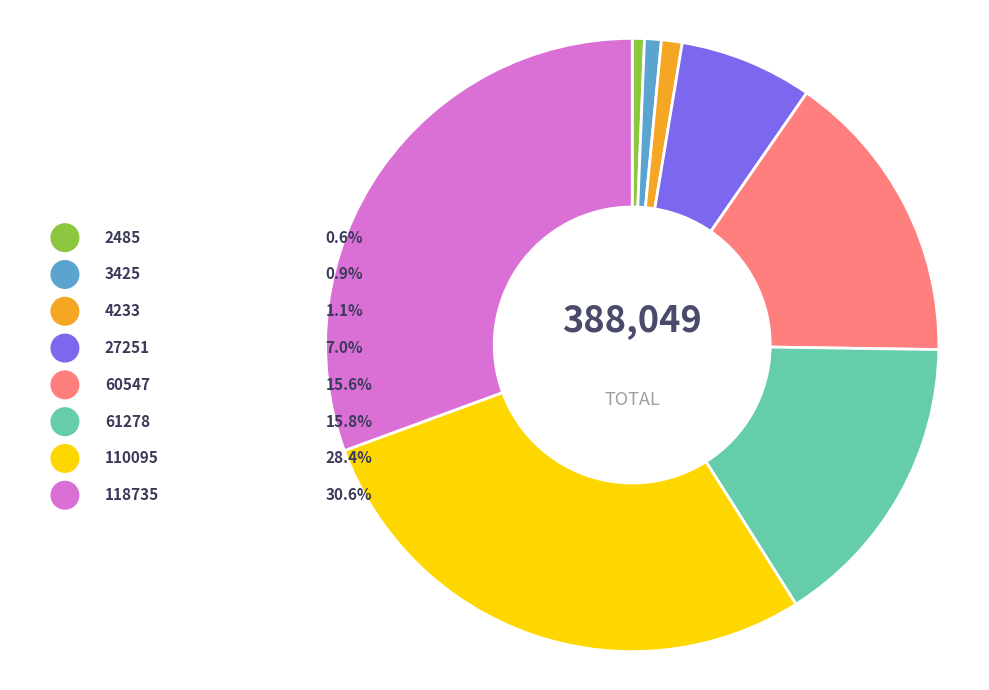

How many slices are in this pie chart?

8